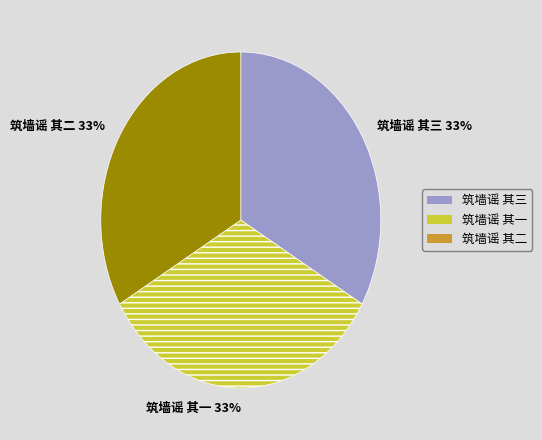

To the nearest percent, what portion does 筑墙谣 其一 33% represent?

33%